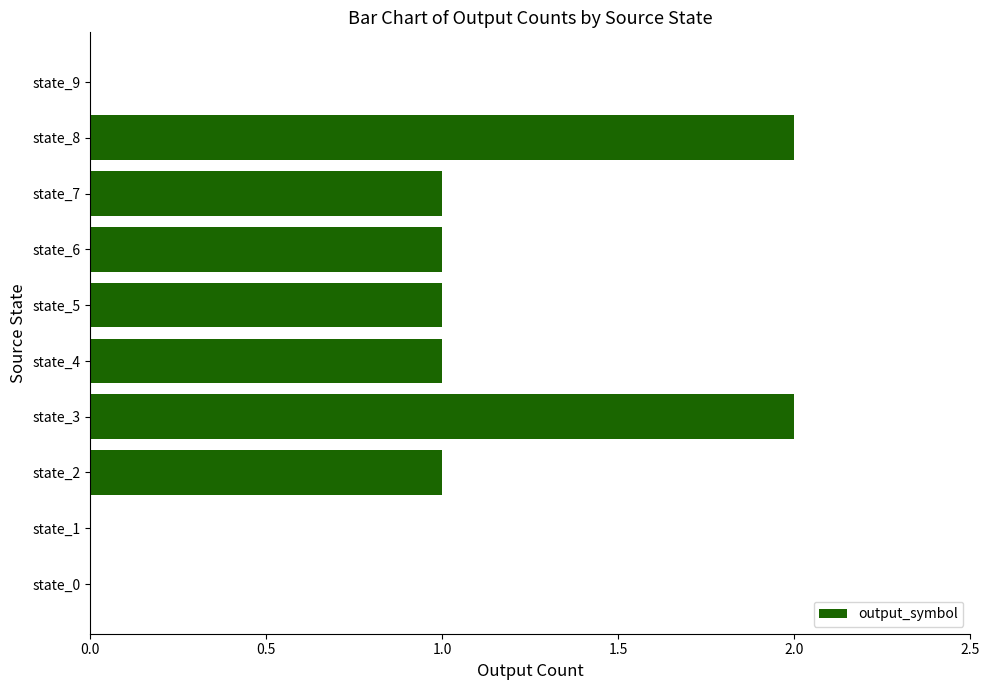

The value at state_5 is 1. True or false?

True